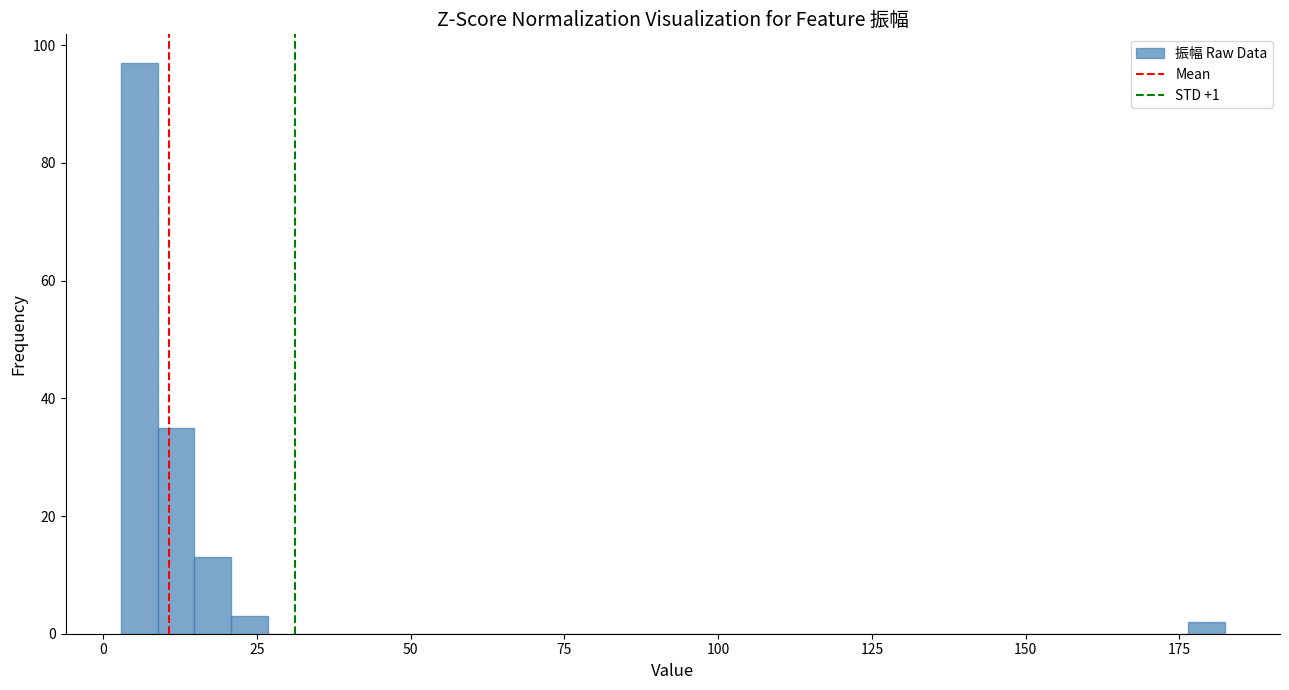

Read against the x-axis, roughly where is the centre of the tallest bar?

5